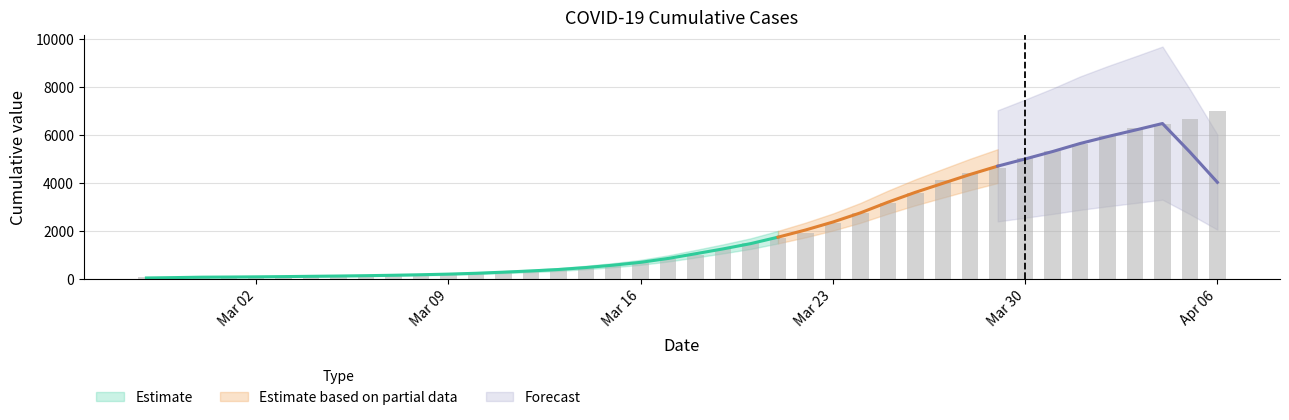

What position from the right is 2020-03-19?

19